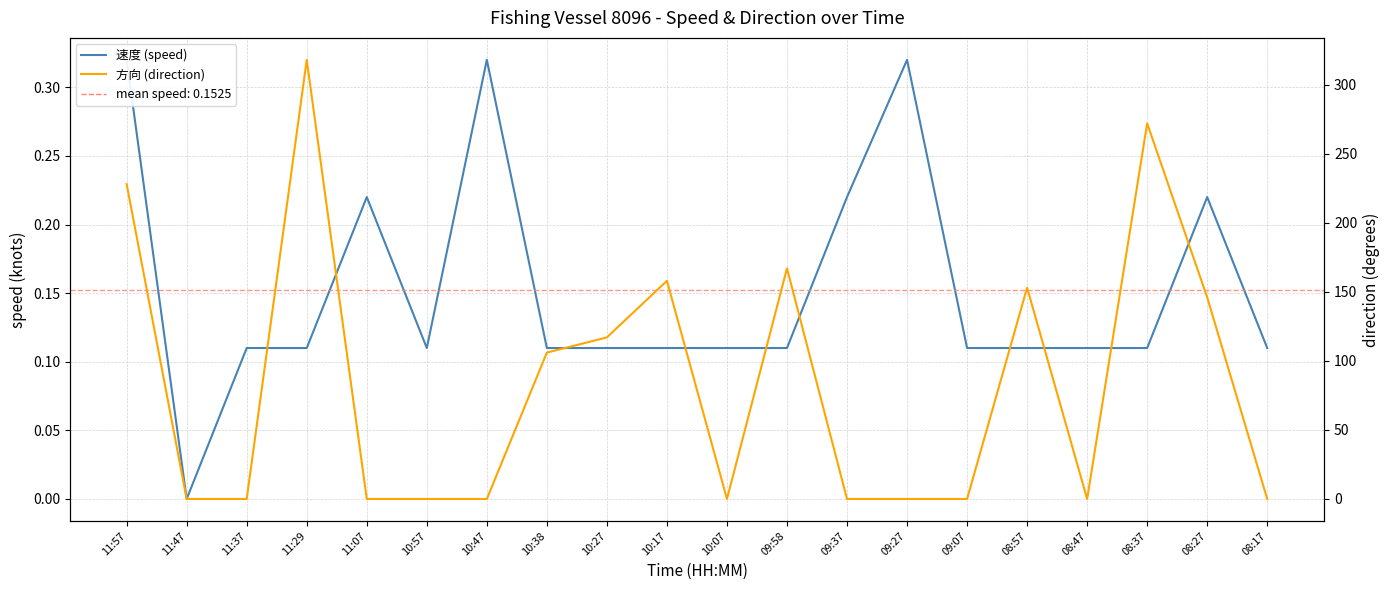

Between 08:57 and 11:37, which is larger?

08:57